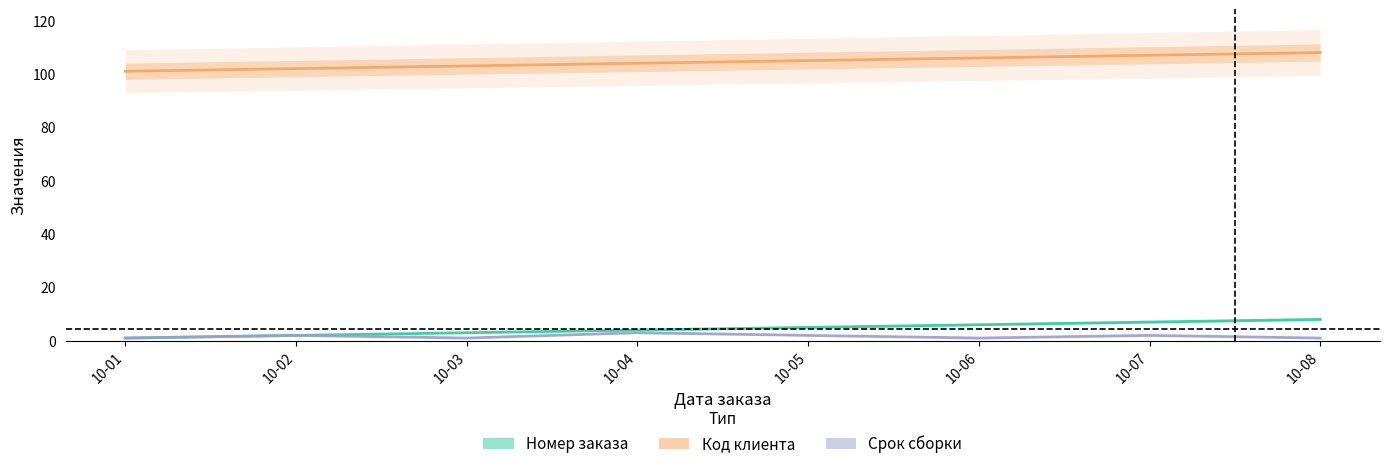

What is the average value of the Код клиента series?

104